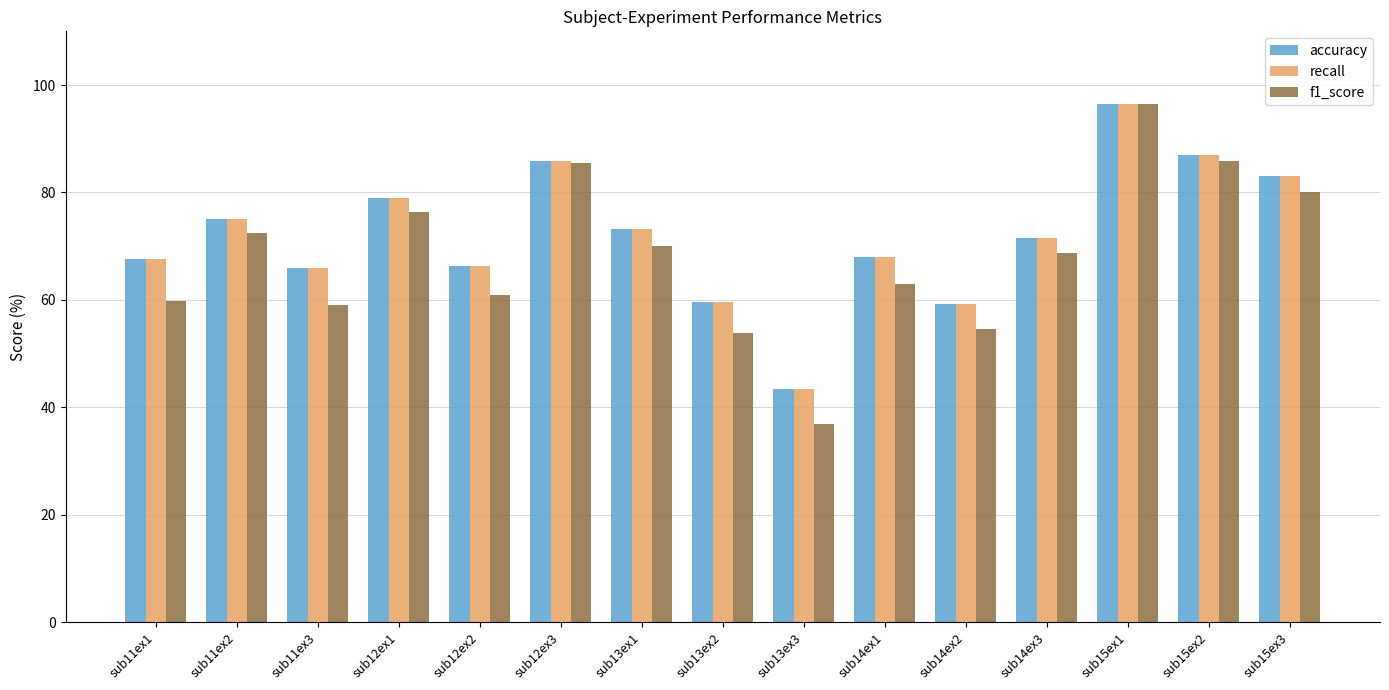

At which category is the sum across all series the highest?

sub15ex1